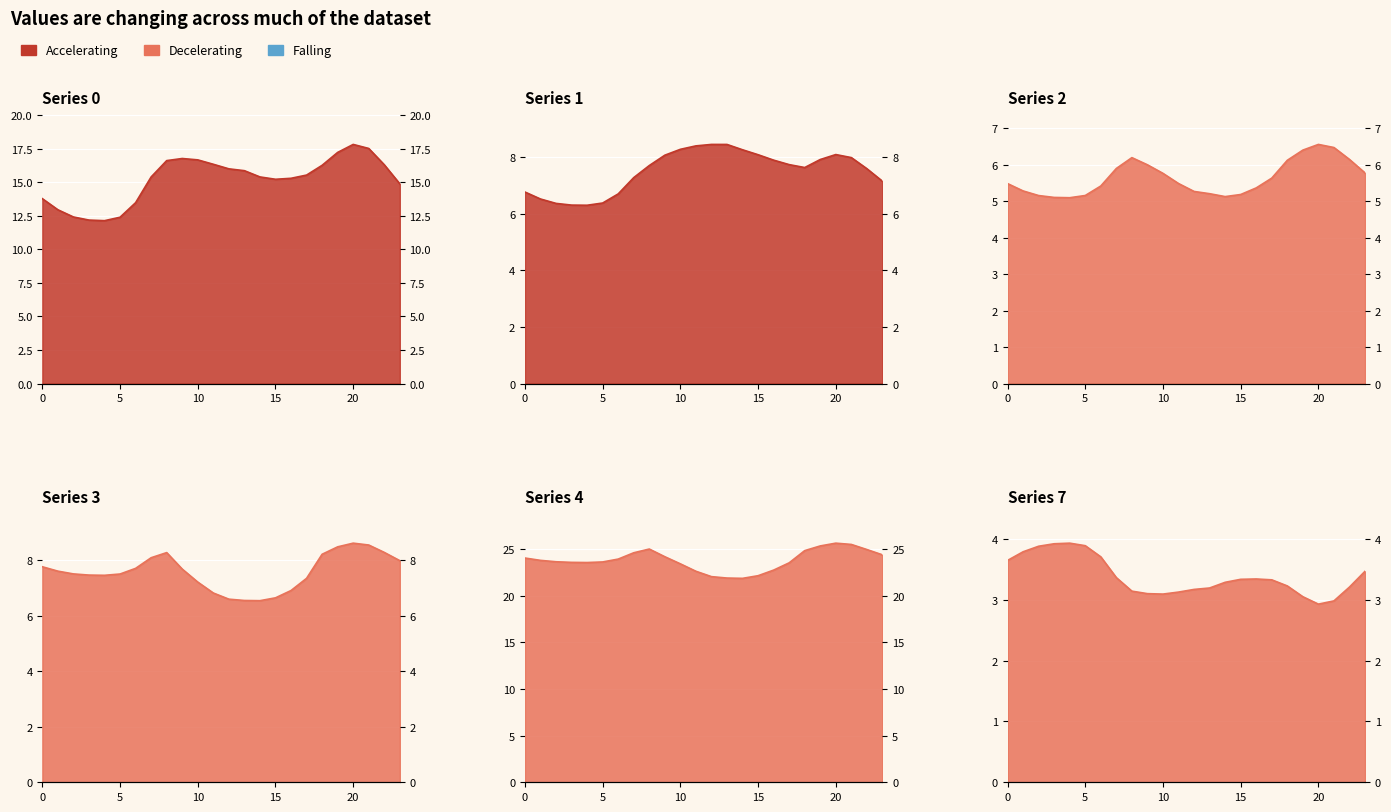

Rank the categories by 7 value from lowest to highest.

20, 21, 19, 10, 9, 11, 8, 12, 13, 22, 18, 14, 17, 15, 16, 7, 23, 0, 6, 1, 2, 5, 3, 4